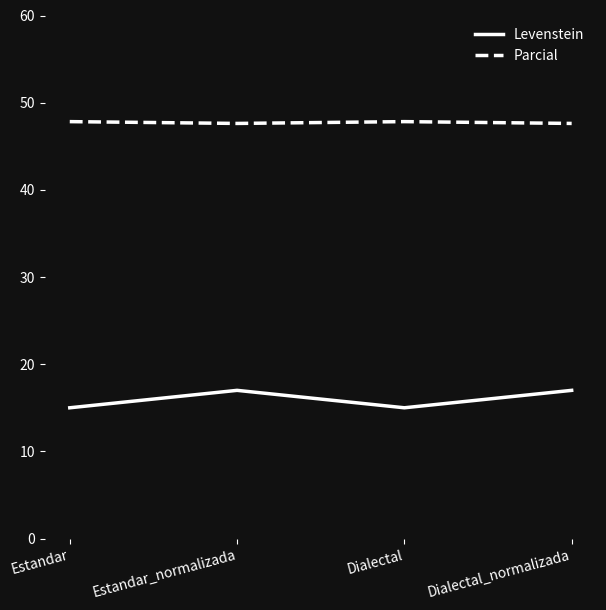

What is the total value across all series at Estandar_normalizada?

64.6